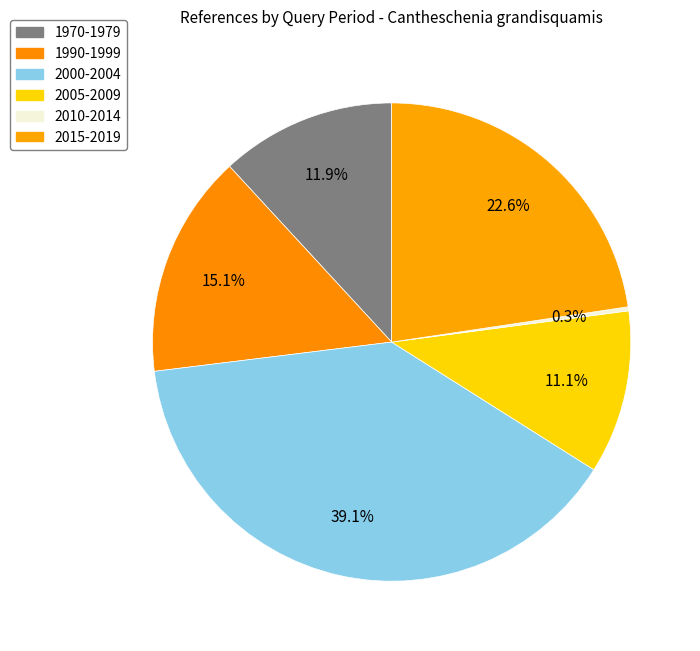

The 1990-1999 slice represents 15% of the pie. True or false?

True